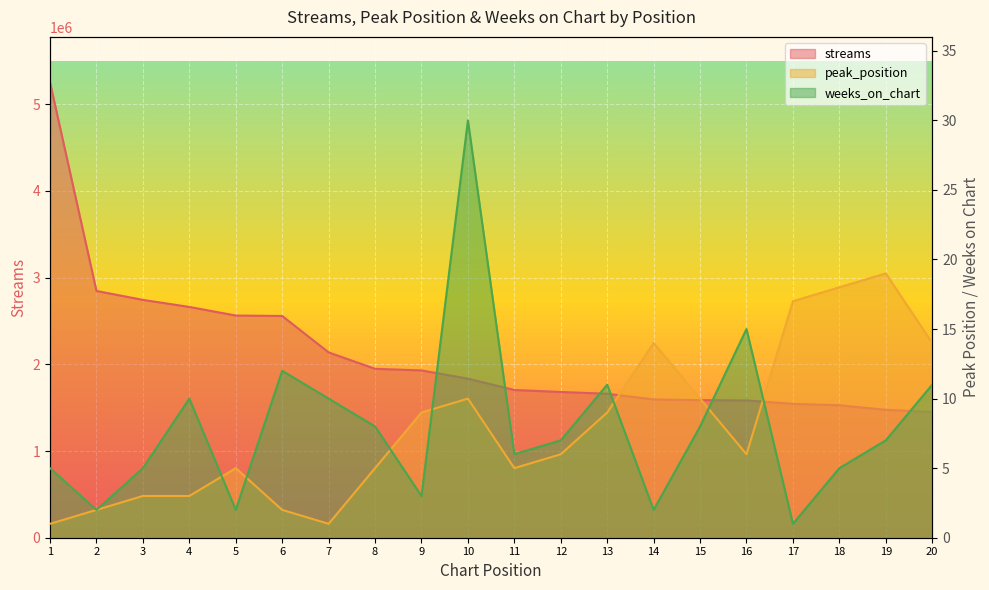

Which series ends up on top after the final intersection of peak_position and weeks_on_chart?

peak_position